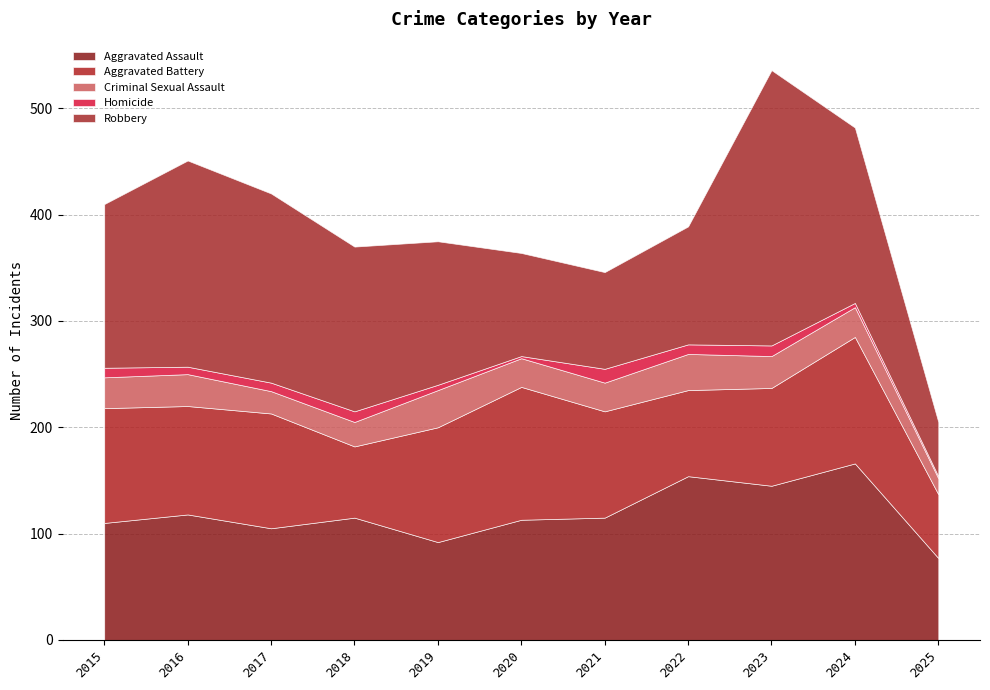

The value of Robbery at 2025 is 15. True or false?

False